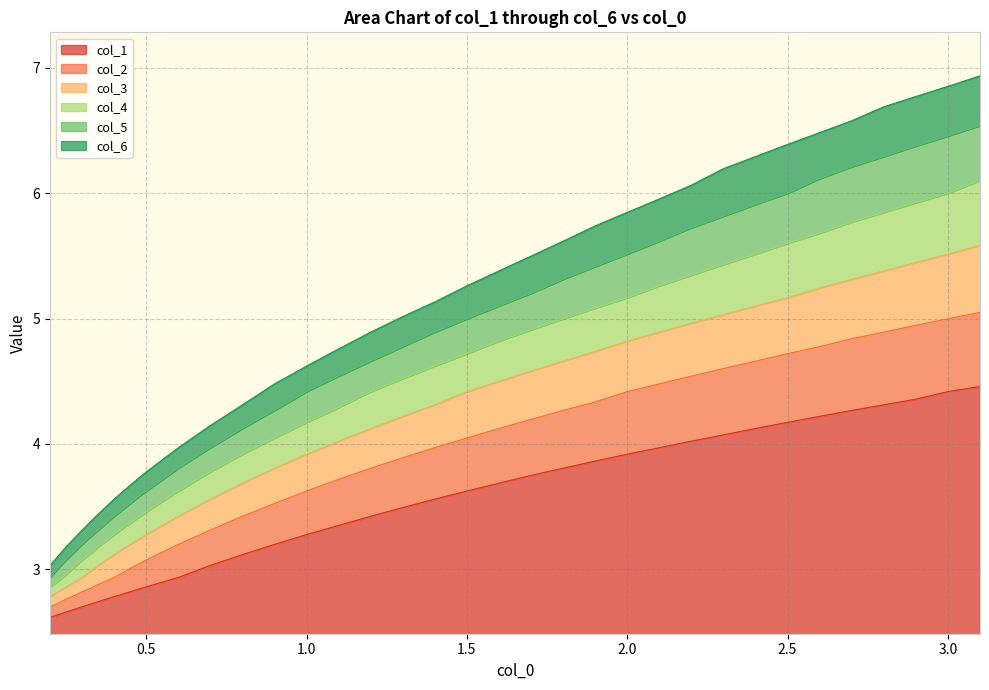

What is the maximum value for col_1?

4.5